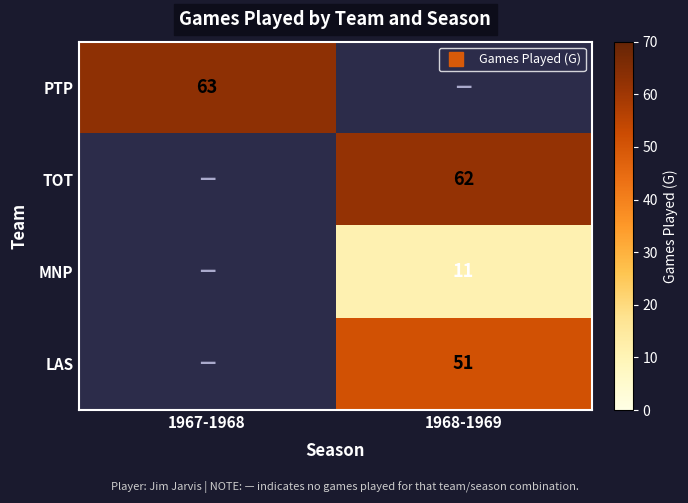

What is the spread (max minus min) of values at 1967-1968?

63